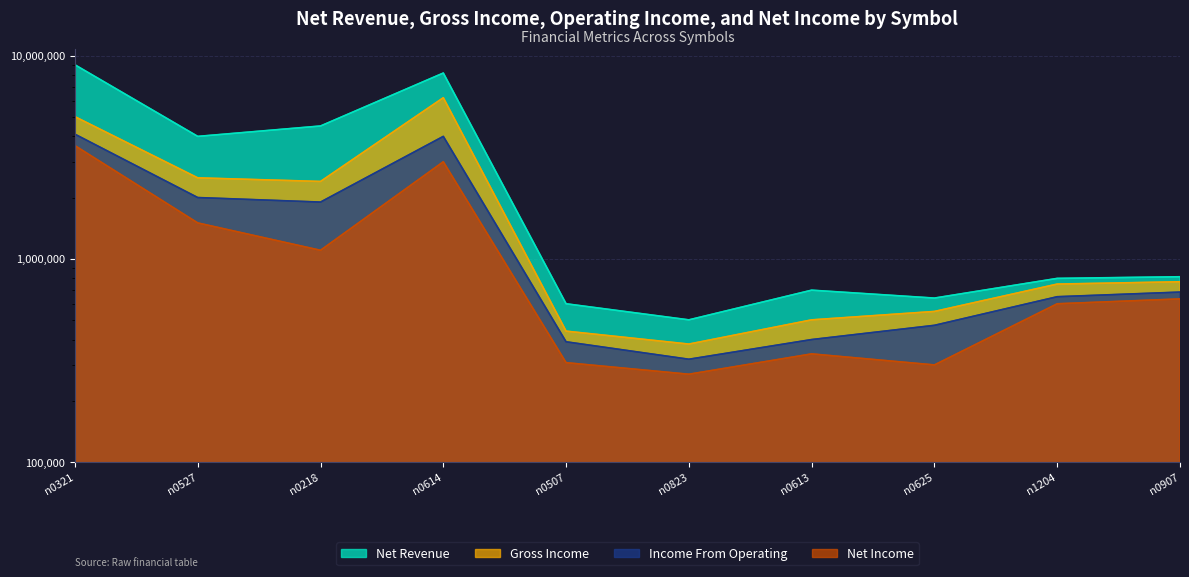

What is the difference between the second highest and minimum values in the gross_income series?

4620000